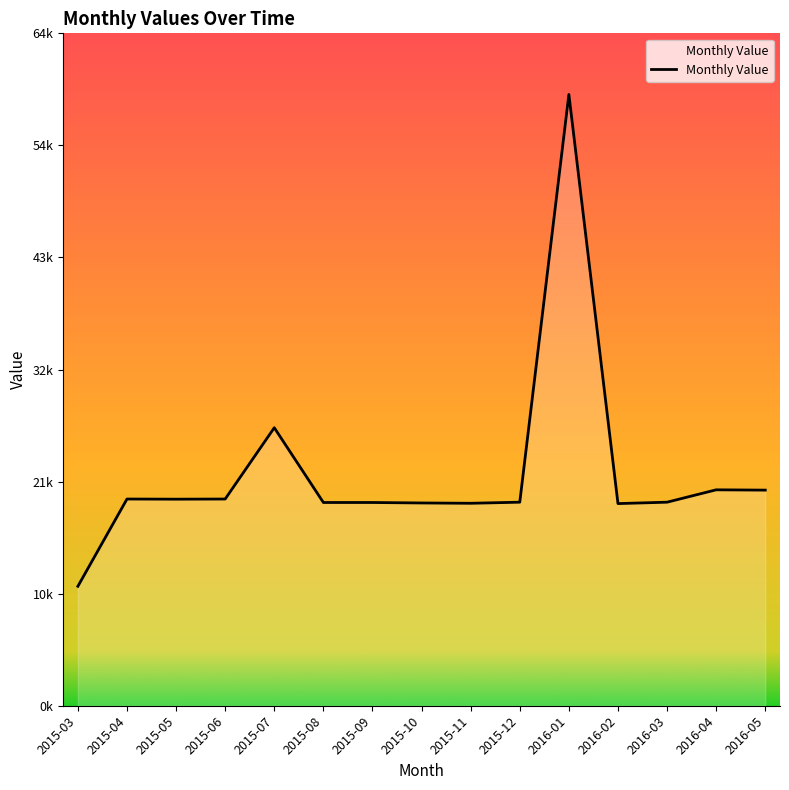

Does the chart have visible grid lines?

No